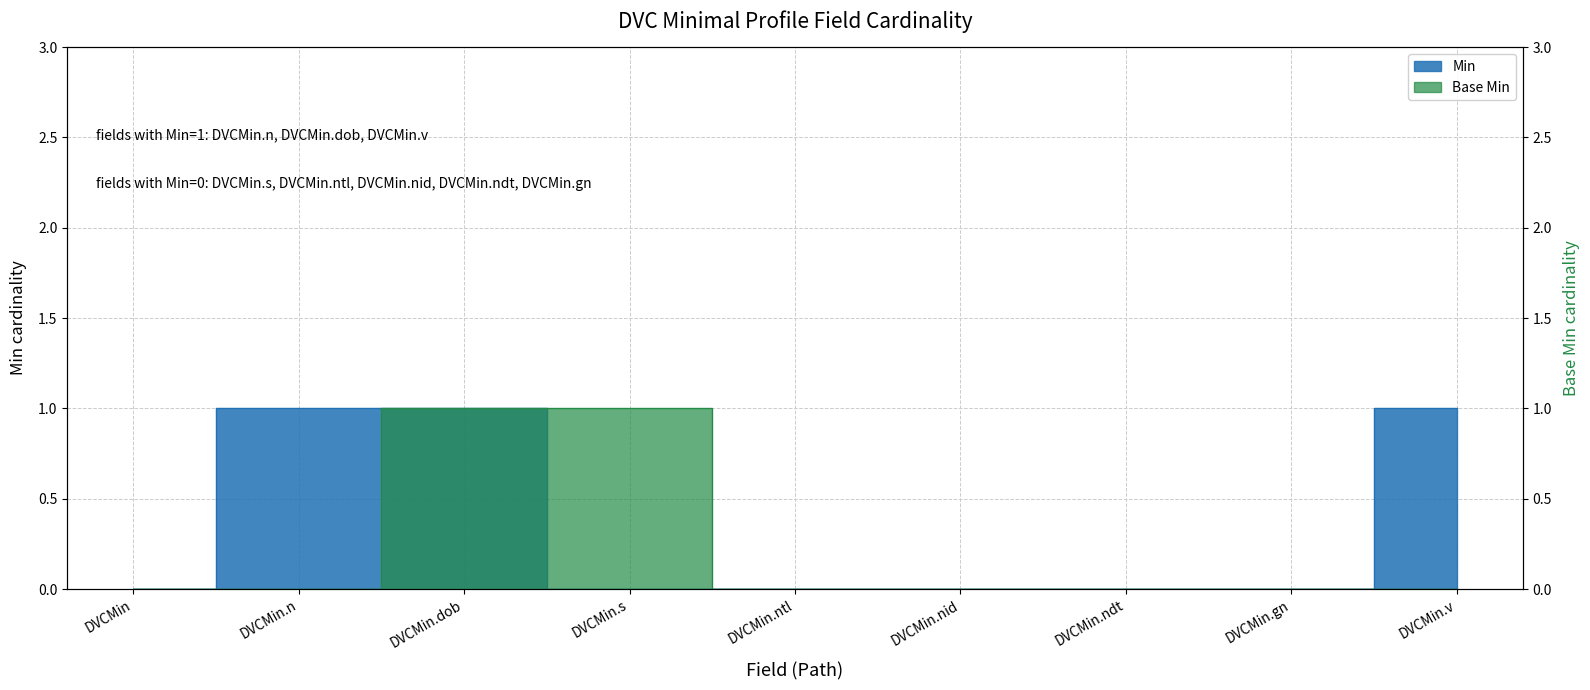

What is the difference between the values at DVCMin.n and DVCMin.ntl?

1